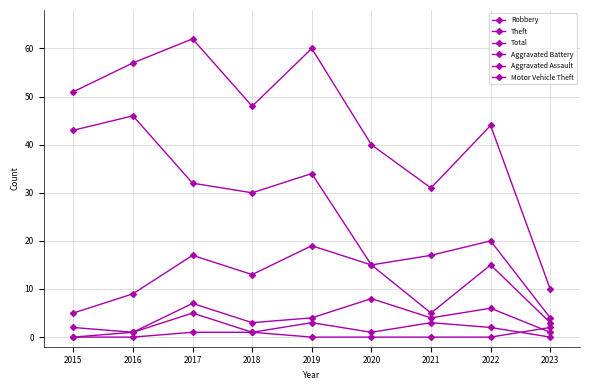

What is the value of the Aggravated Battery point at the 6th from the left?

8